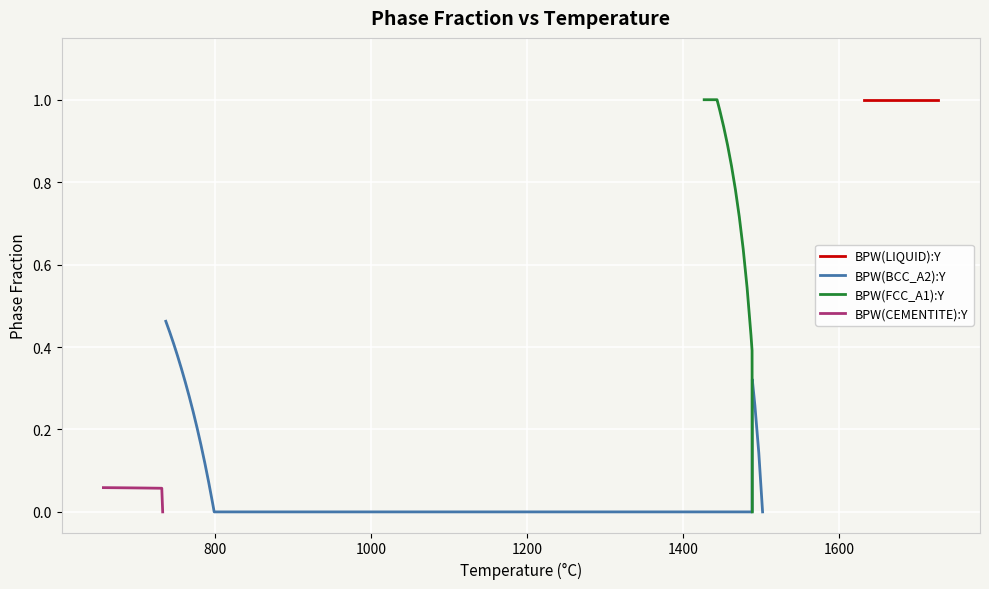

How many lines are shown in the chart?

4